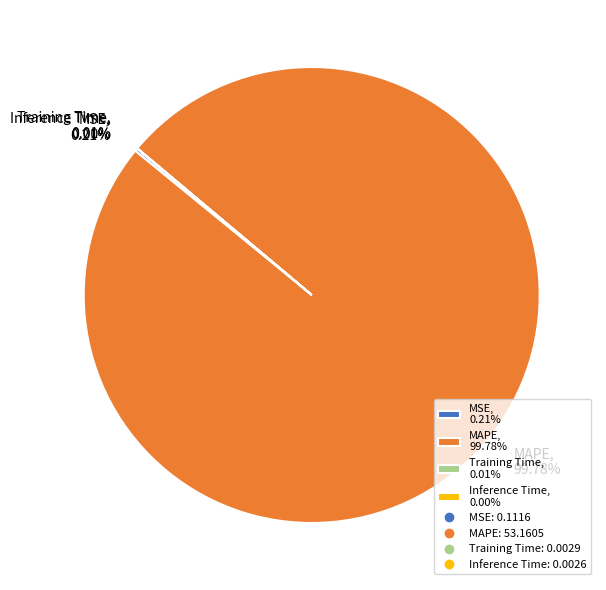

Does MAPE, 99.78% account for over 50% of the chart?

Yes